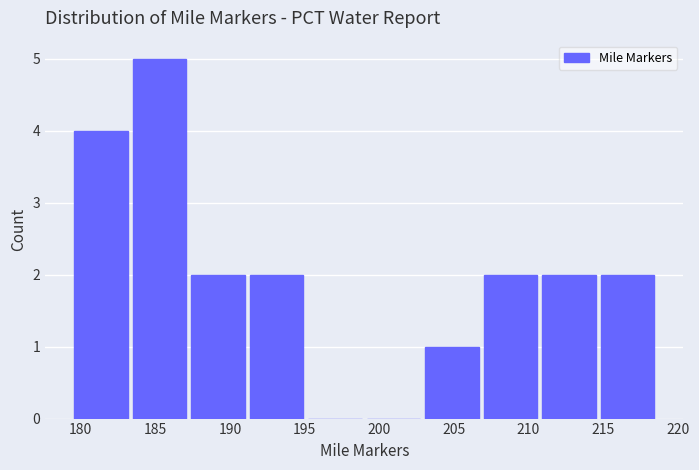

What is the height of the bar covering 211.0 to 214.5 on the x-axis? Neither the bar edges nor the heights are printed on the chart, so give them approximately, as read against the axes.

2